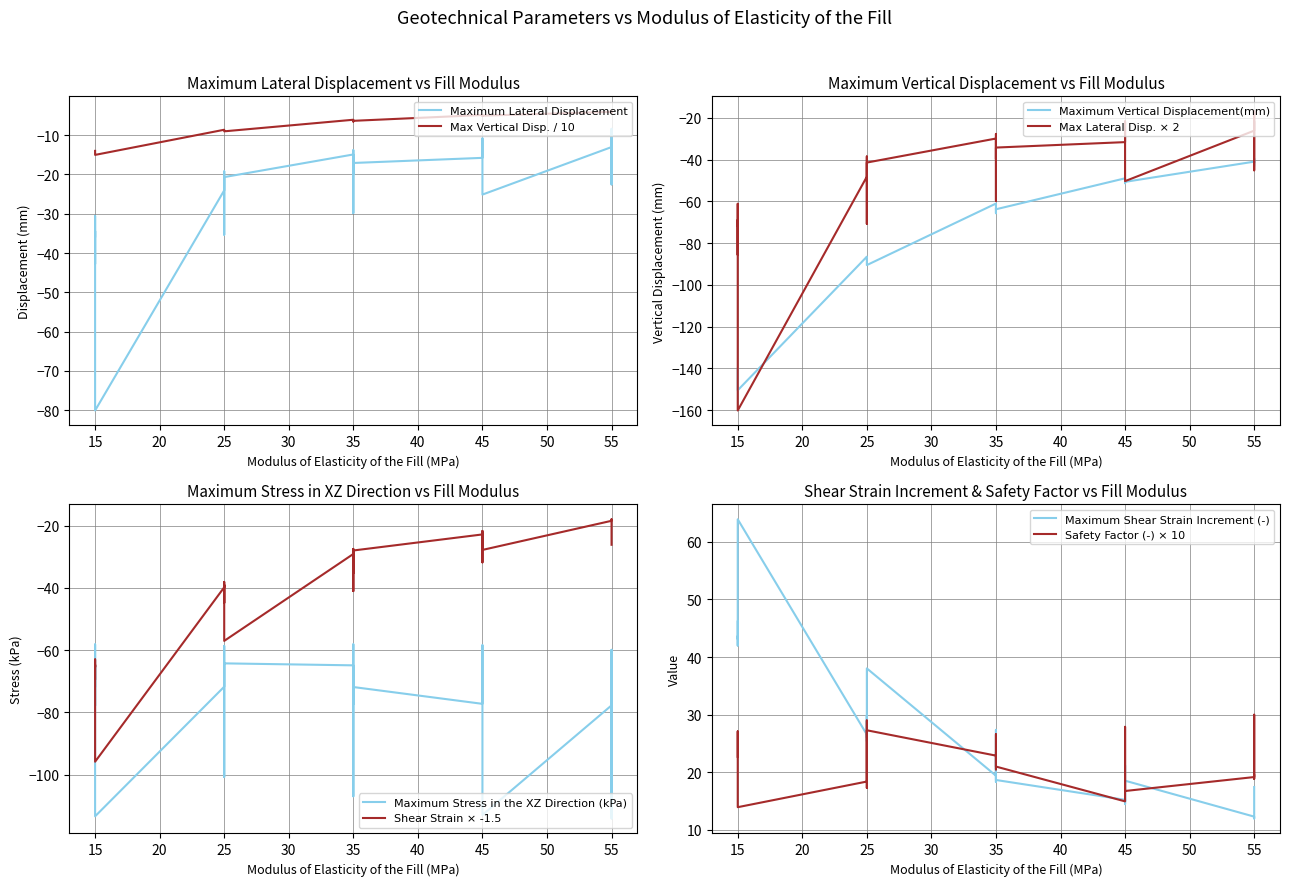

The value of Interfacial Friction Angle at 16 is 1.3. True or false?

False